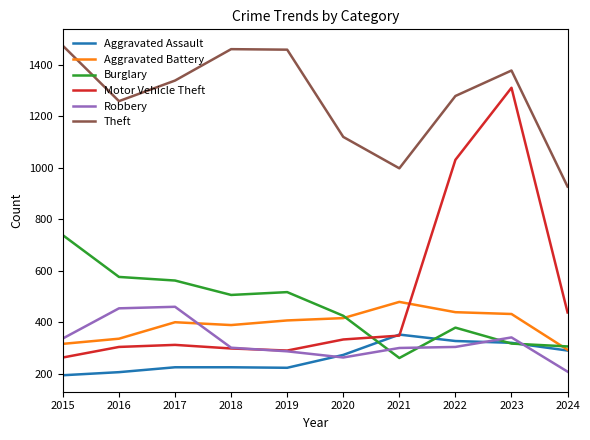

What is the minimum value for Aggravated Assault?

194